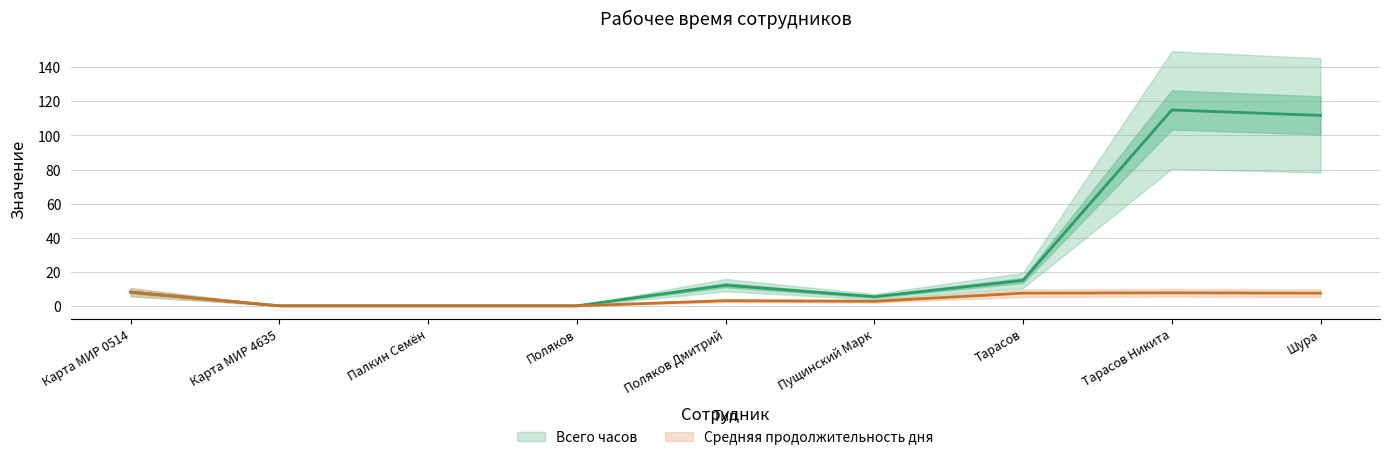

List the labels in order of Средняя продолжительность дня value, smallest first.

Карта МИР 4635, Палкин Семён, Поляков, Пущинский Марк, Поляков Дмитрий, Шура, Тарасов, Тарасов Никита, Карта МИР 0514